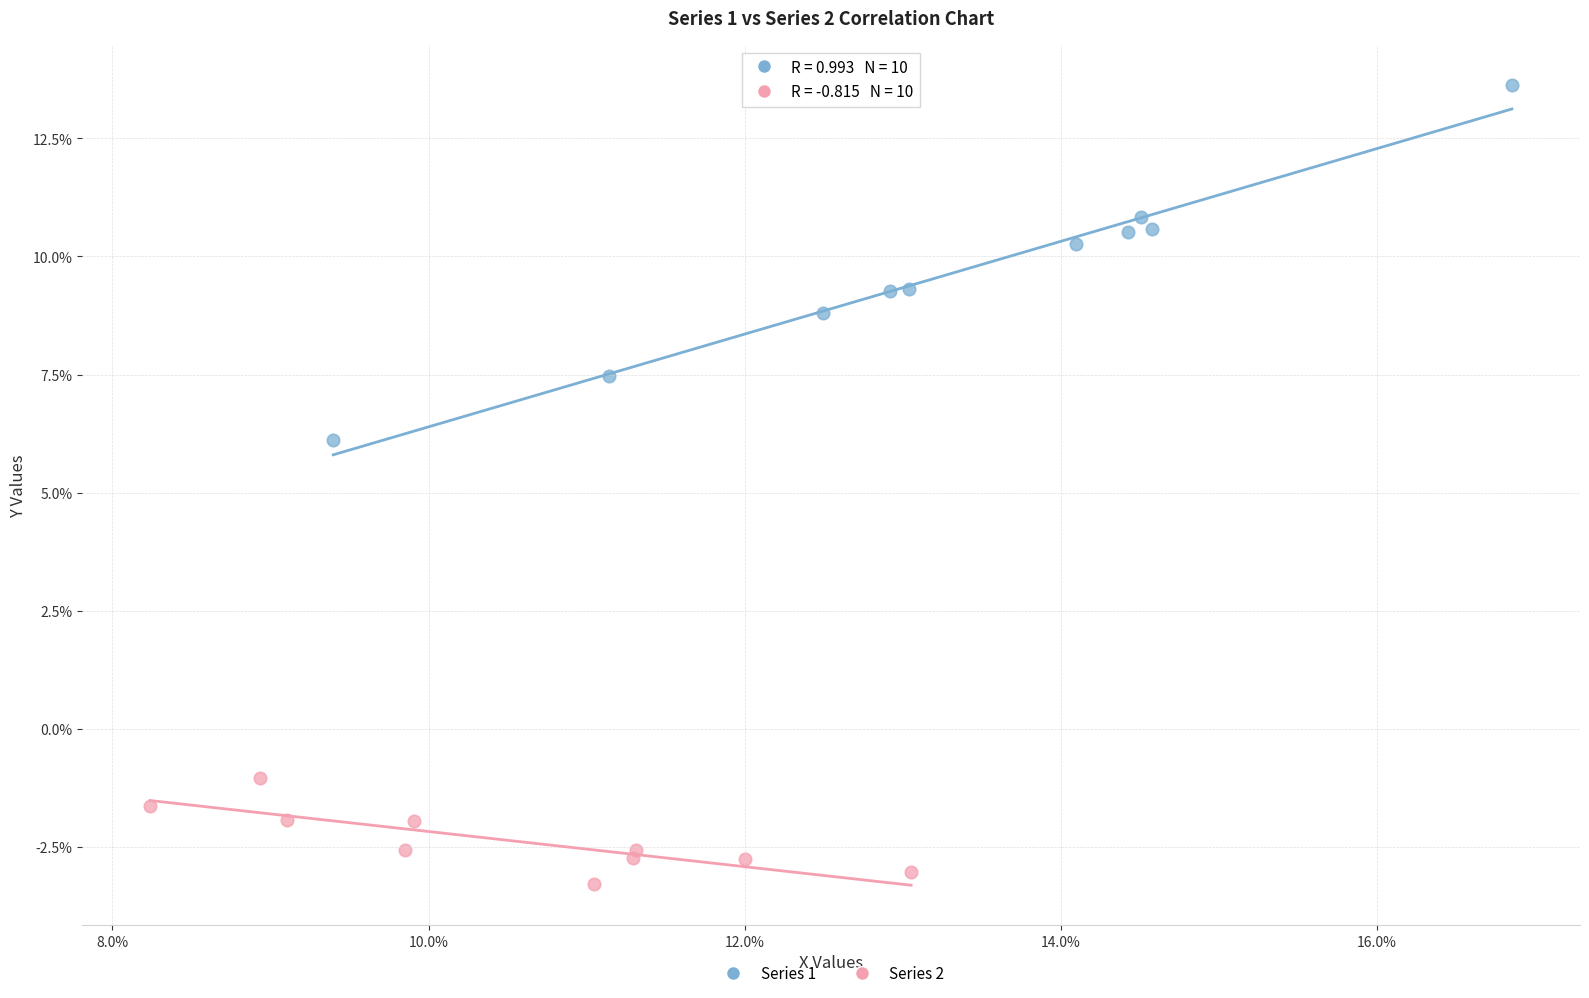

What are all the series names shown in the legend?

Series 1, Series 2